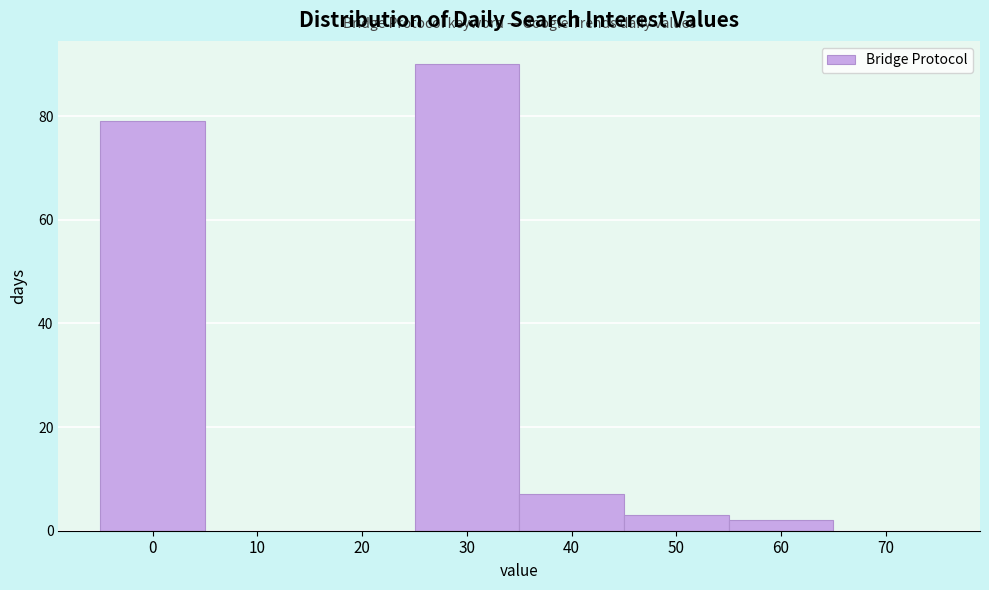

Reading left to right, extract all data points from this chart.

0=79	10=0	20=0	30=90	40=7	50=3	60=2	70=0